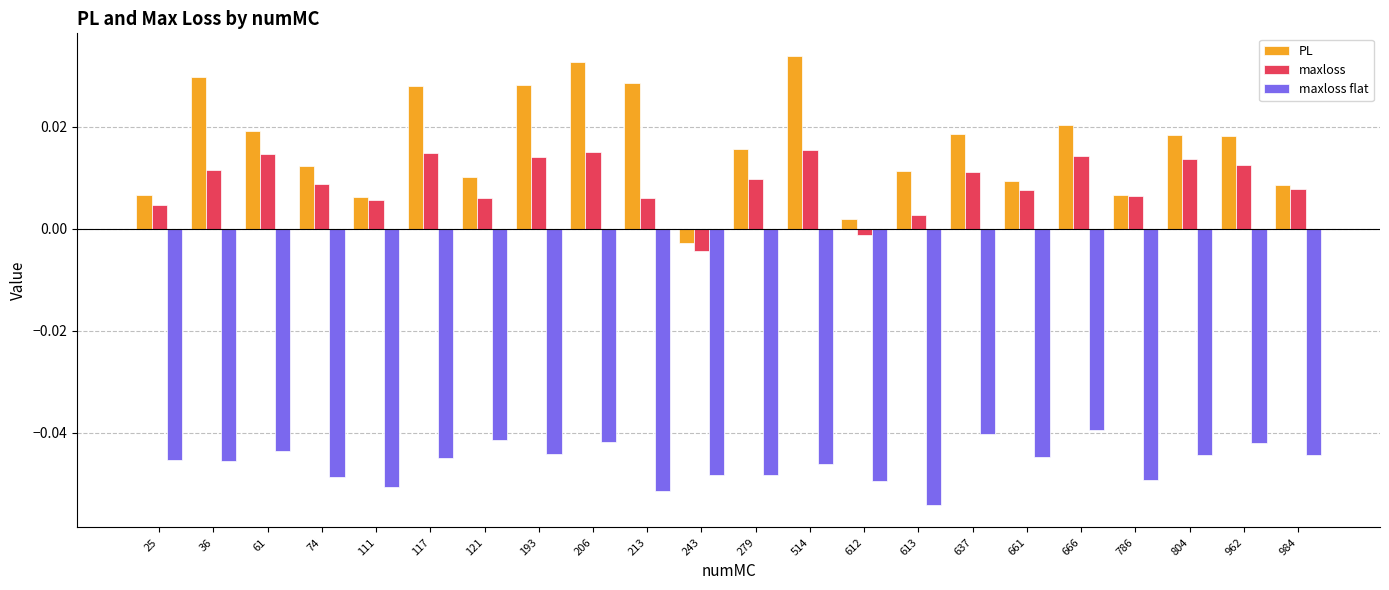

Are the bars horizontal?

No